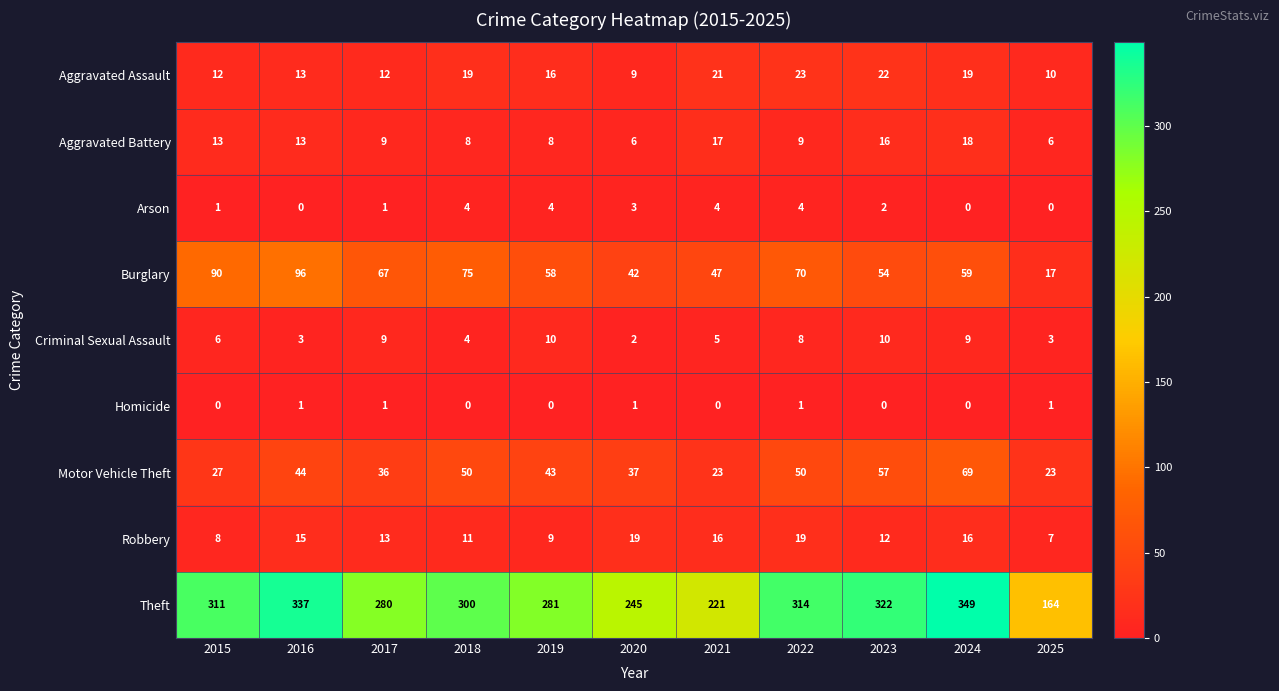

How many Homicide values are between 0 and 1?

11